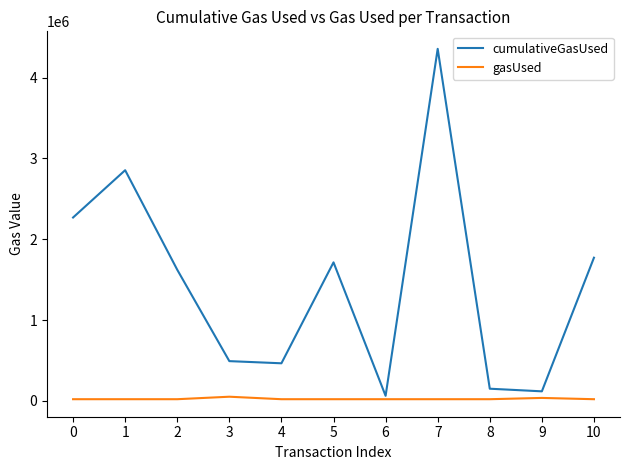

True or false: cumulativeGasUsed and gasUsed intersect in this chart.

False